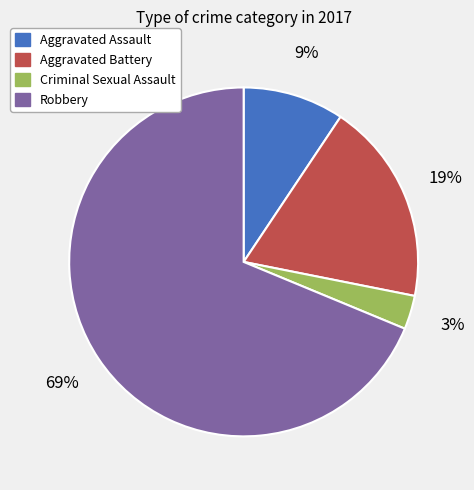

The Aggravated Assault slice represents 9% of the pie. True or false?

True